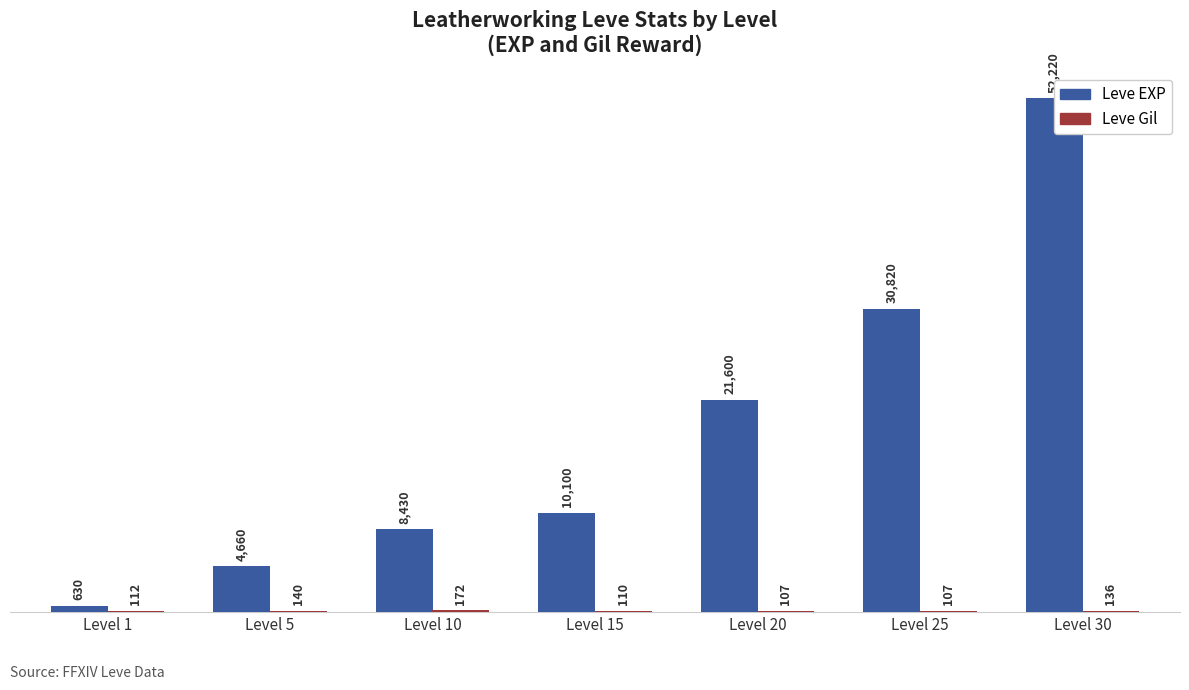

Count the number of data series in this chart.

2